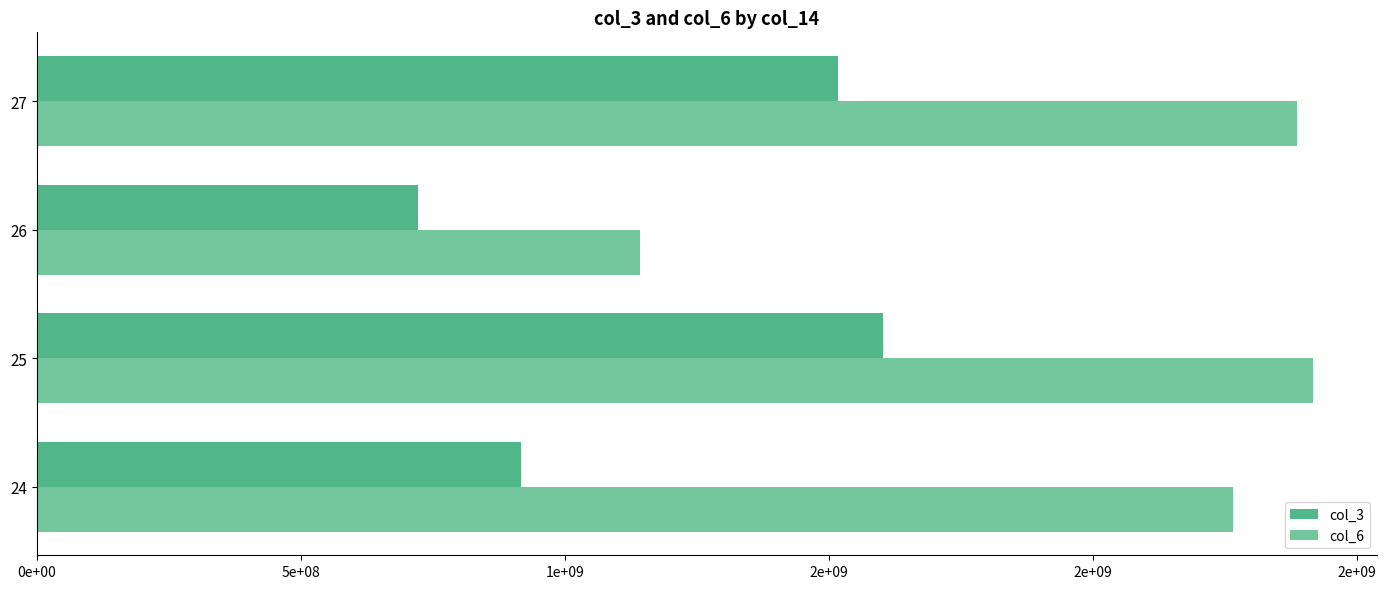

What are all the series names shown in the legend?

col_3, col_6